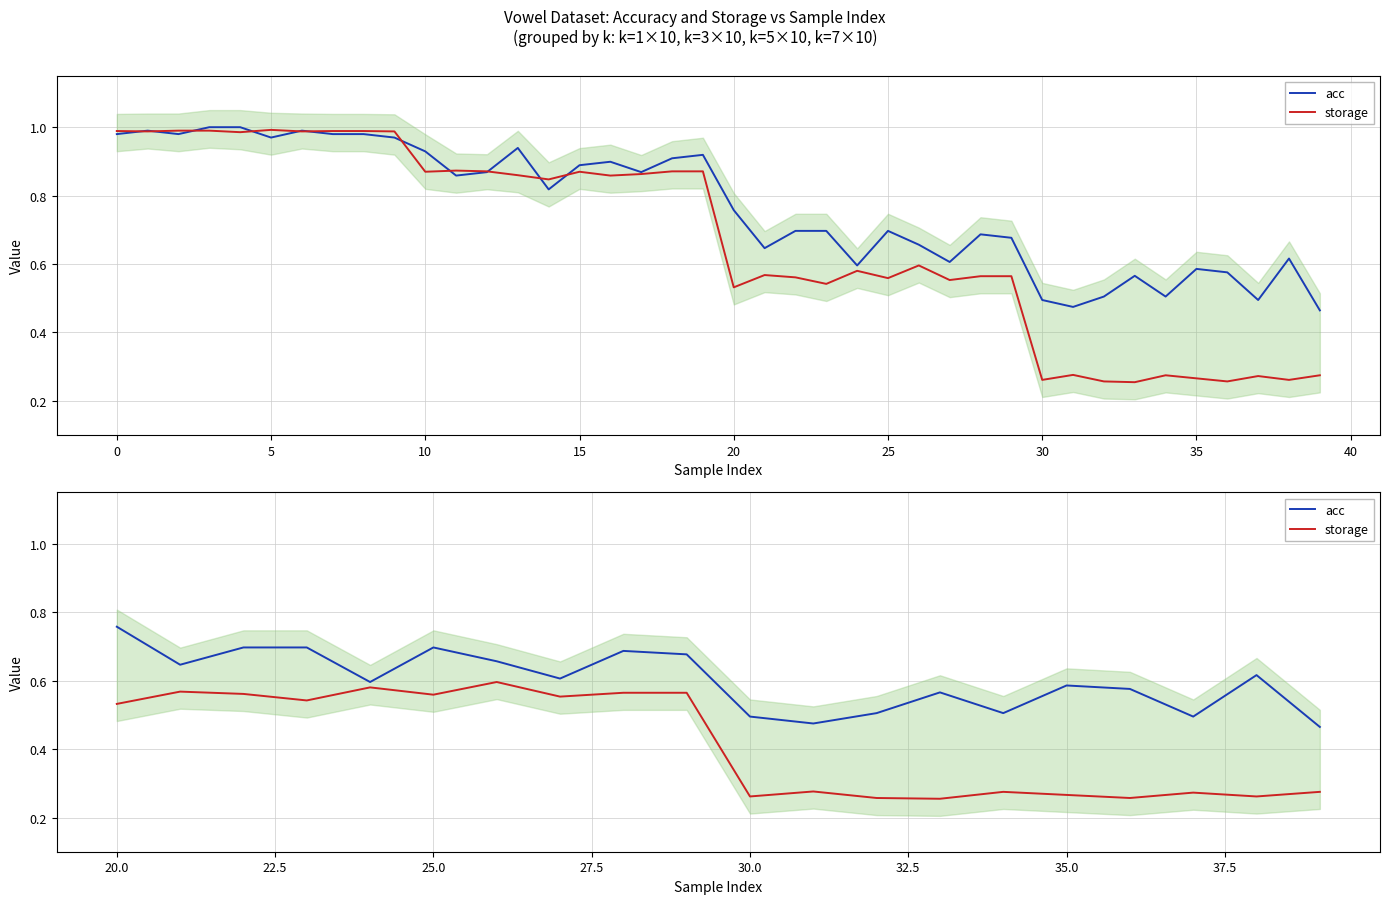

True or false: acc has a value of 0.8 at 19.

False